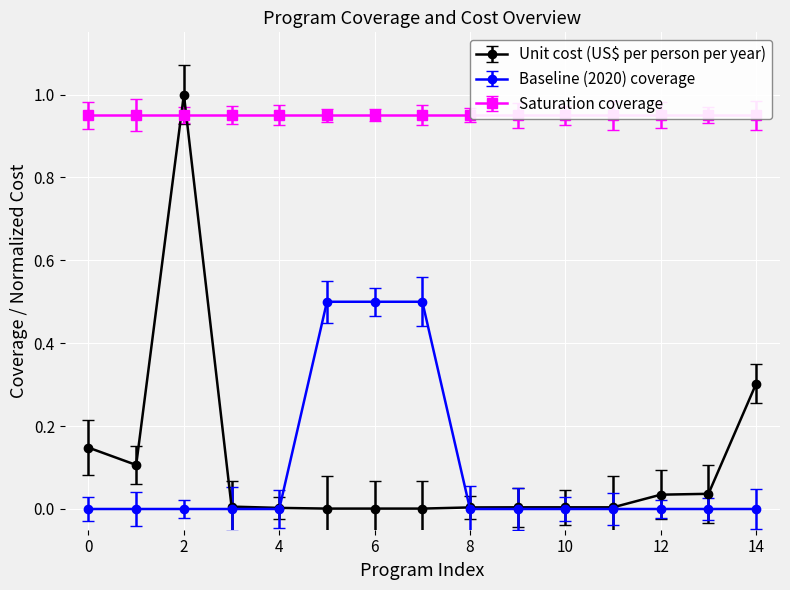

True or false: Baseline (2020) coverage has a value of 0.0 at 10.

True